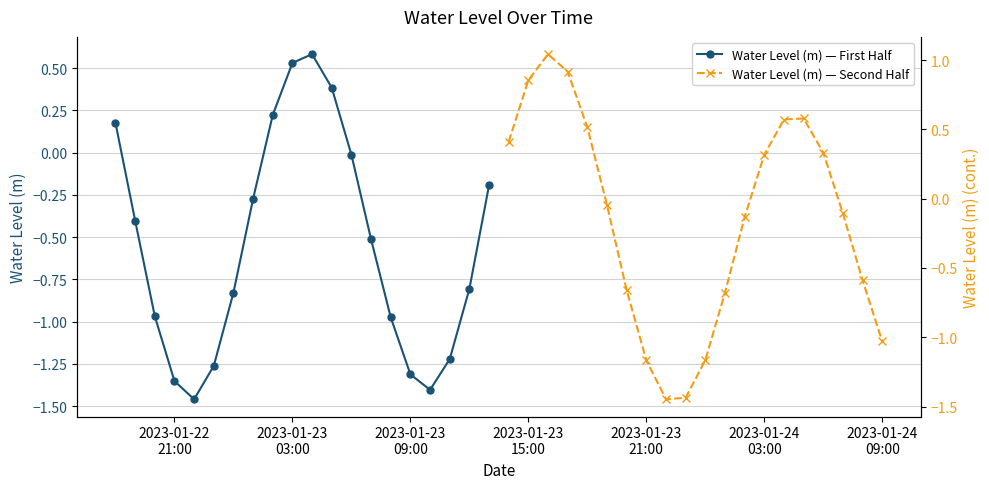

Which series has the widest spread of values?

Water Level (m) — Second Half